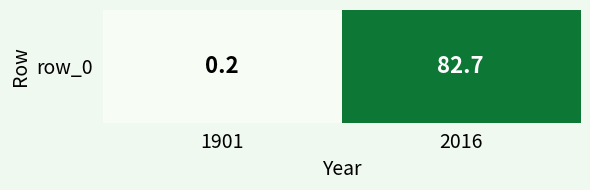

The chart shows a value of 0.2 at 1901. True or false?

True